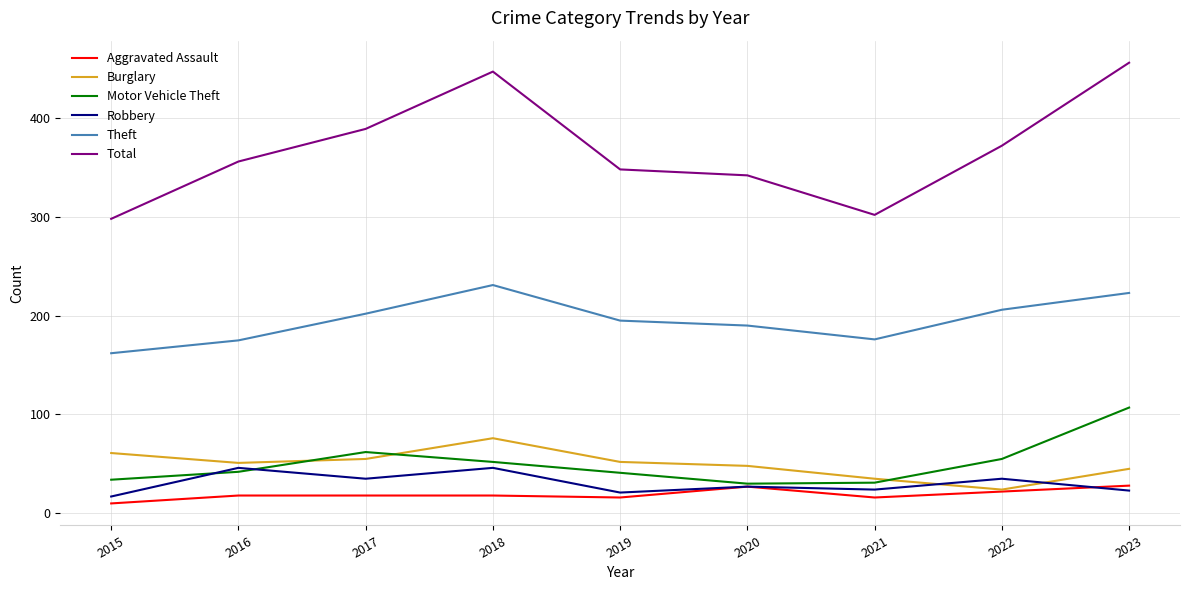

True or false: Burglary has a value of 52 at 2019.

True